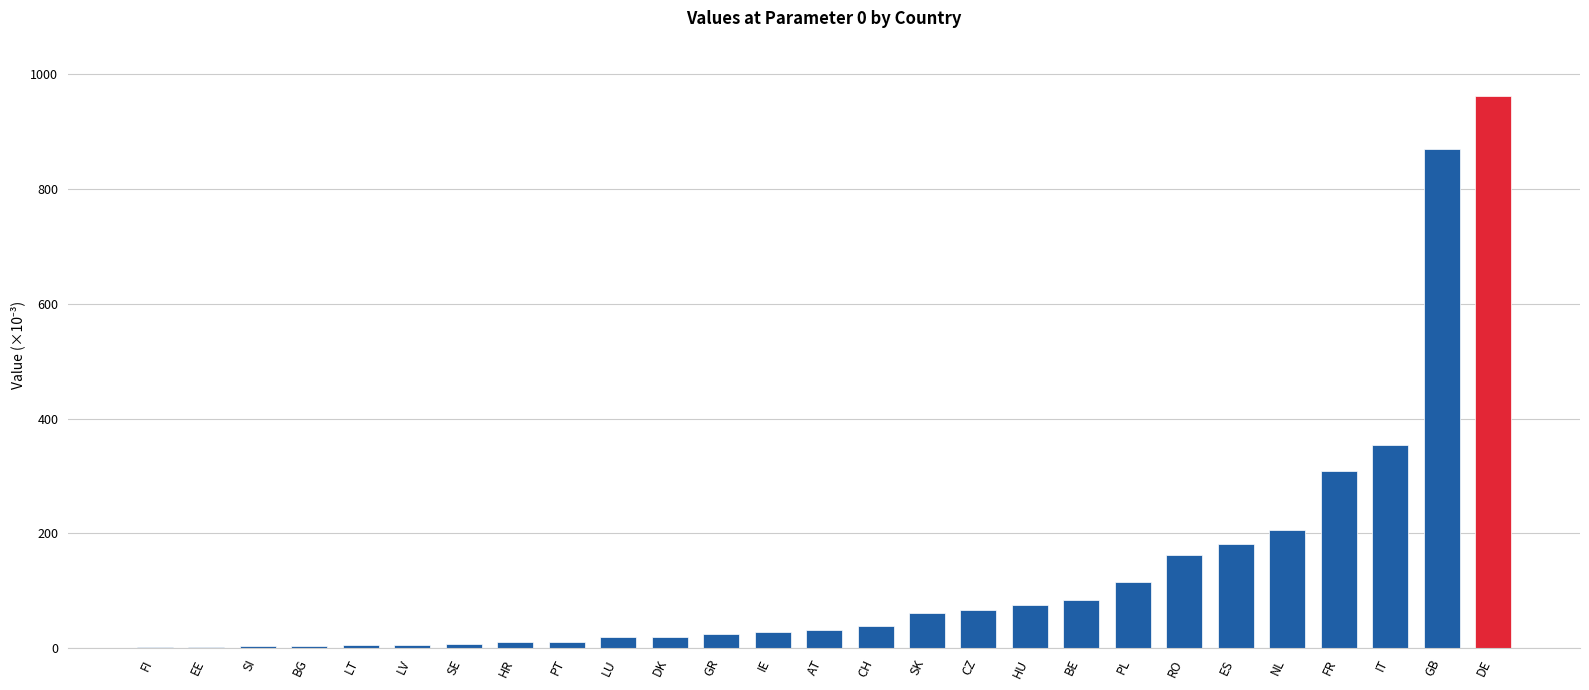

Are the bars horizontal?

No